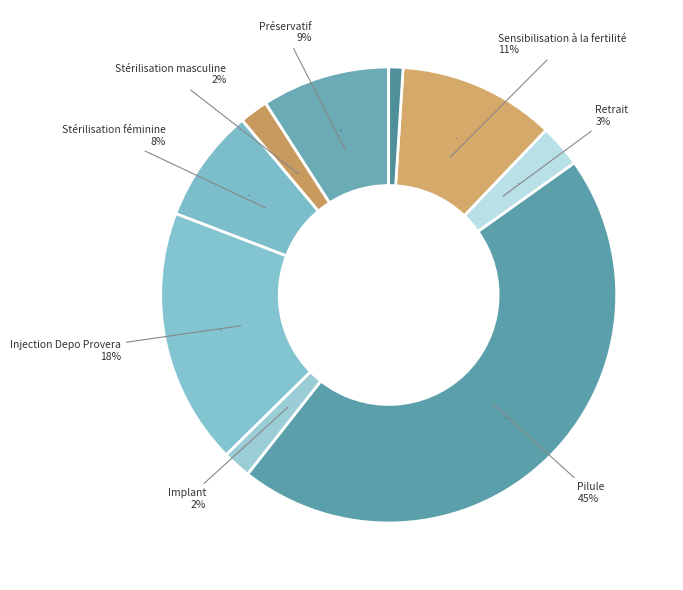

What is the largest slice in the pie chart?

Pilule